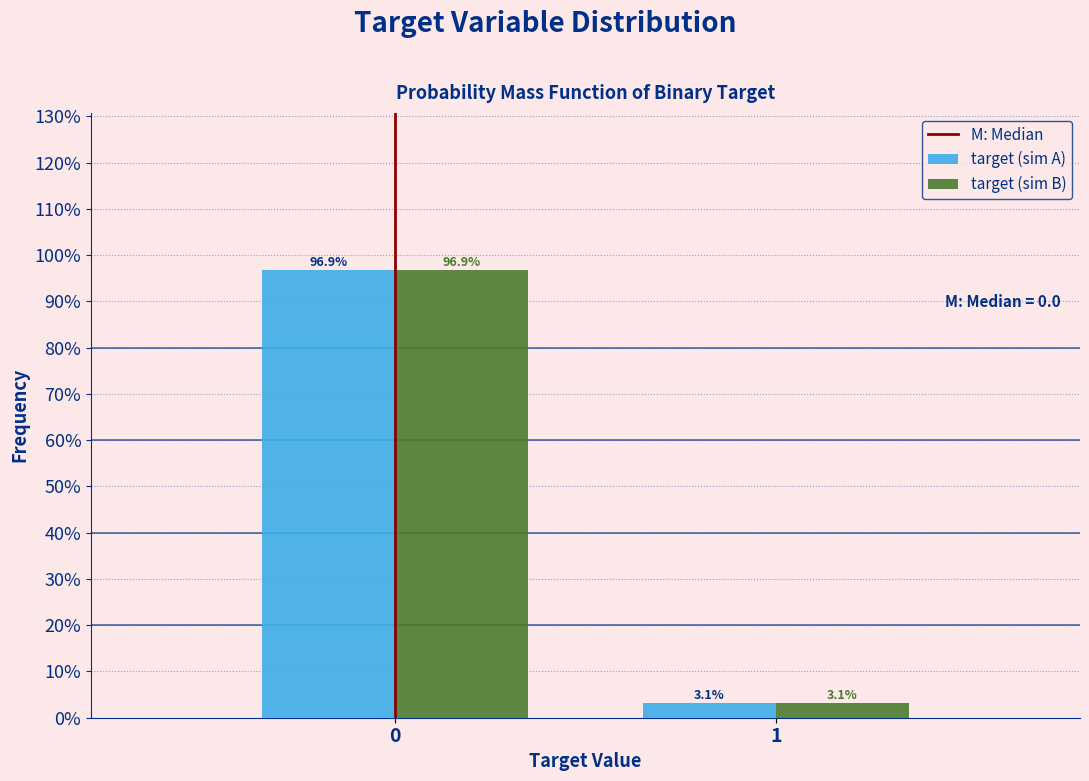

Does the chart contain any negative values?

No